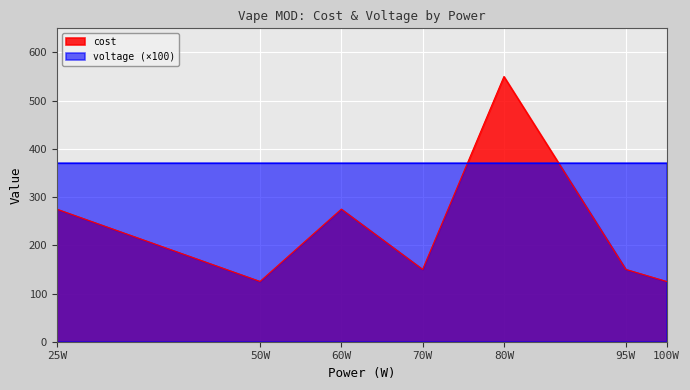

The voltage (×100) series shows 652 at 100W. True or false?

False